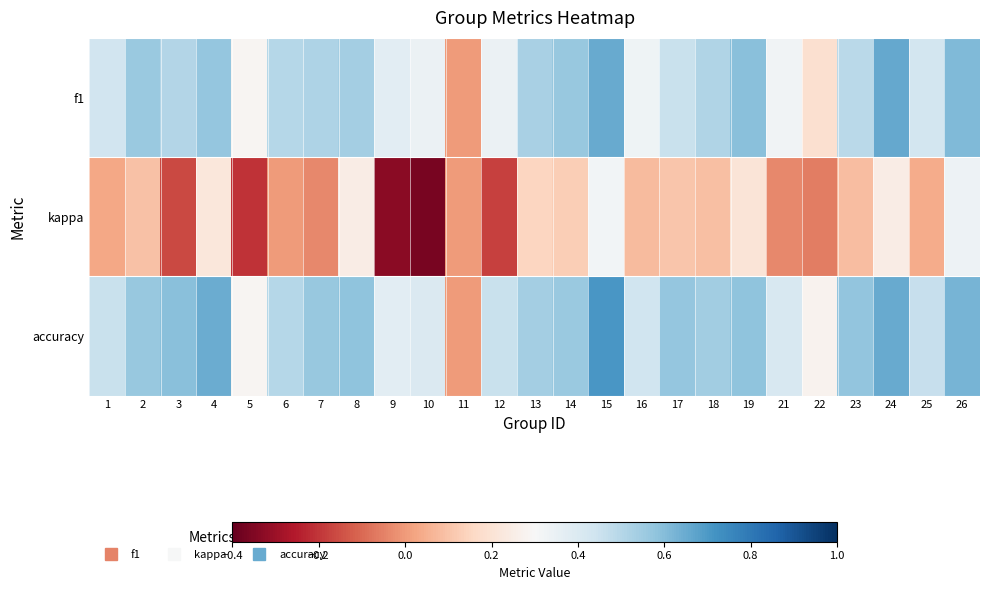

Which series has the largest total across all categories?

accuracy